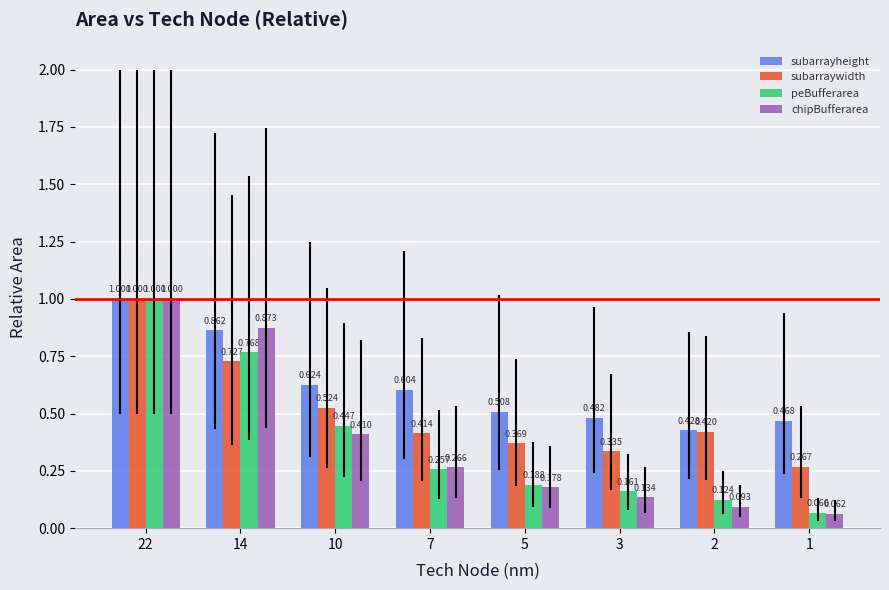

Where is peBufferarea nearest to the value 0?

1